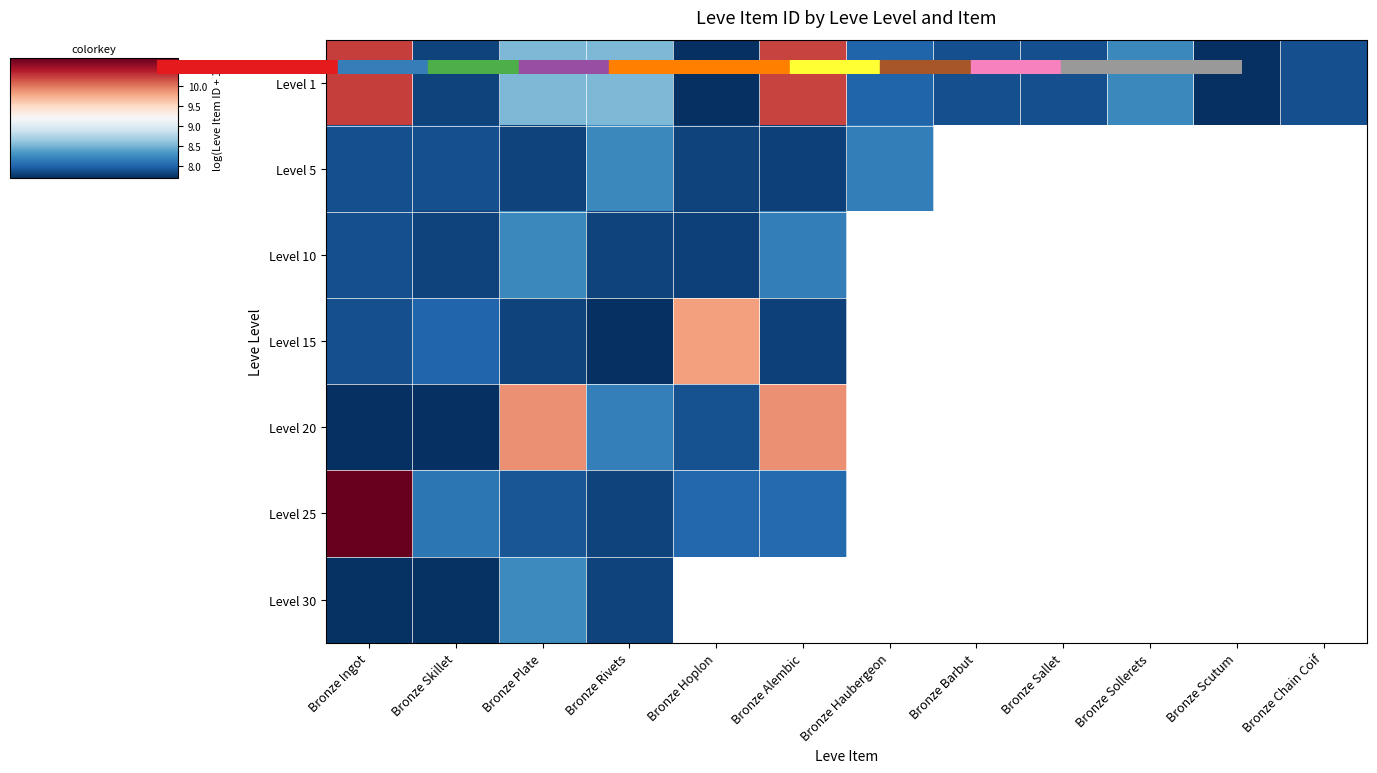

At which label does Level 20 reach its peak?

Bronze Plate